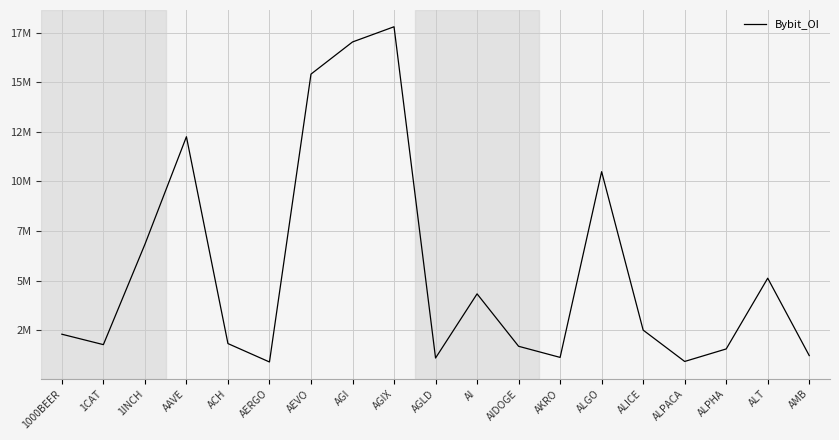

Does the chart display data point markers on the line(s)?

No